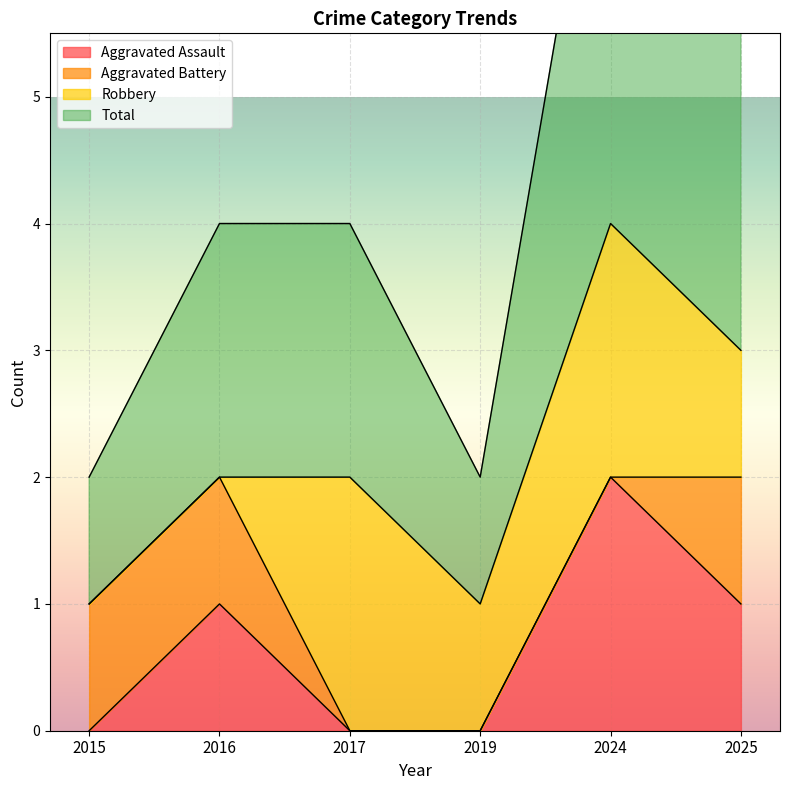

Is it true that Aggravated Assault equals -1 at 2019?

False